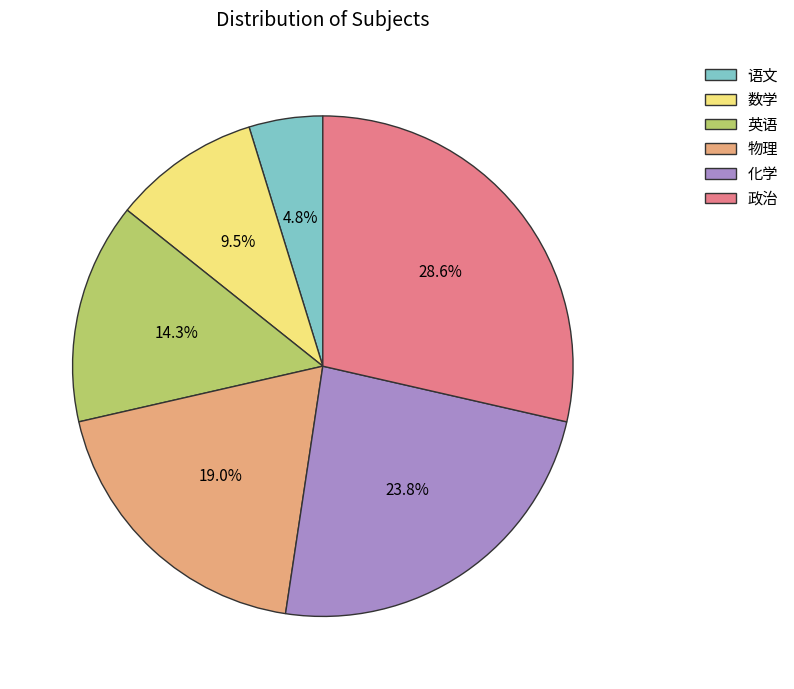

The 物理 slice represents 7% of the pie. True or false?

False